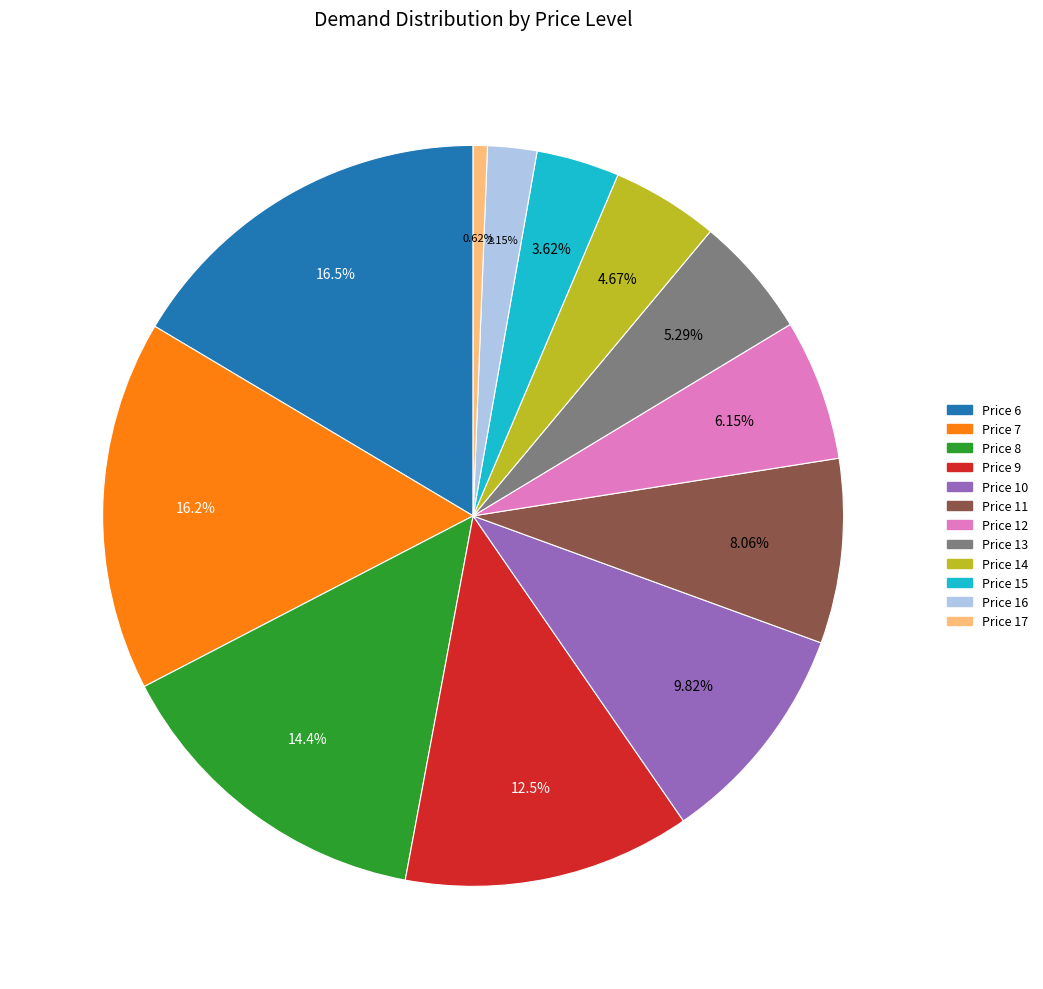

Is there any slice that represents more than half of the pie?

No